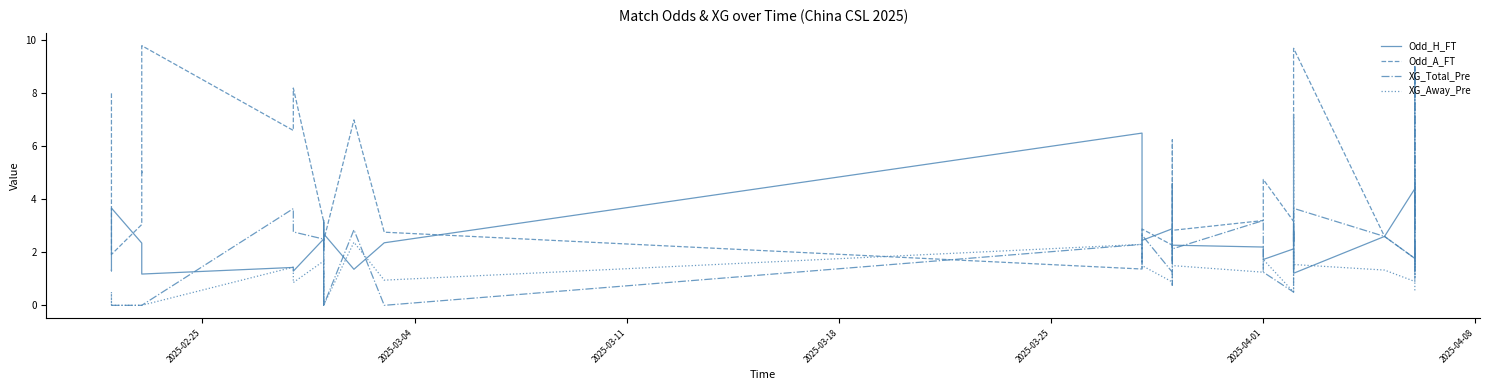

What is the value of the Odd_A_FT point at the 37th from the left?

9.0